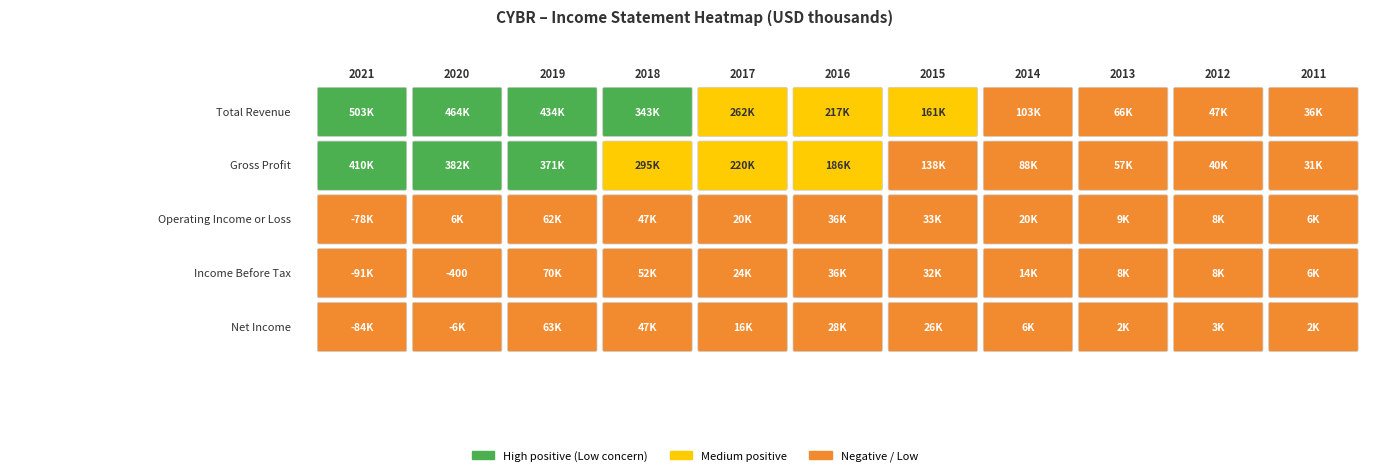

What is the total value across all series at 9?

106000